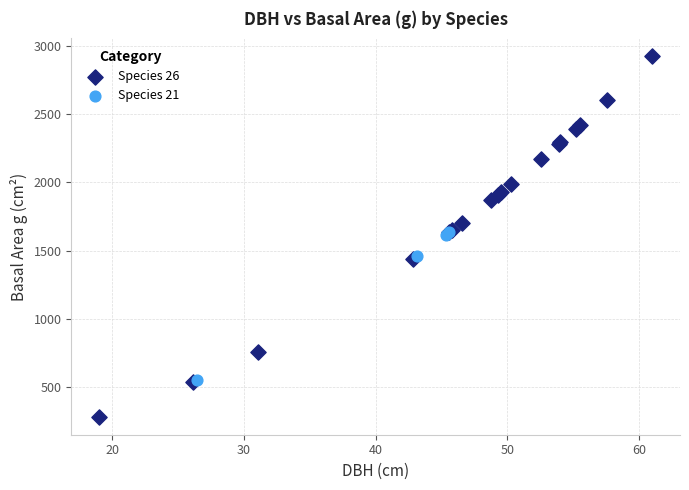

Which series contains the lowest Y value?

Species 26